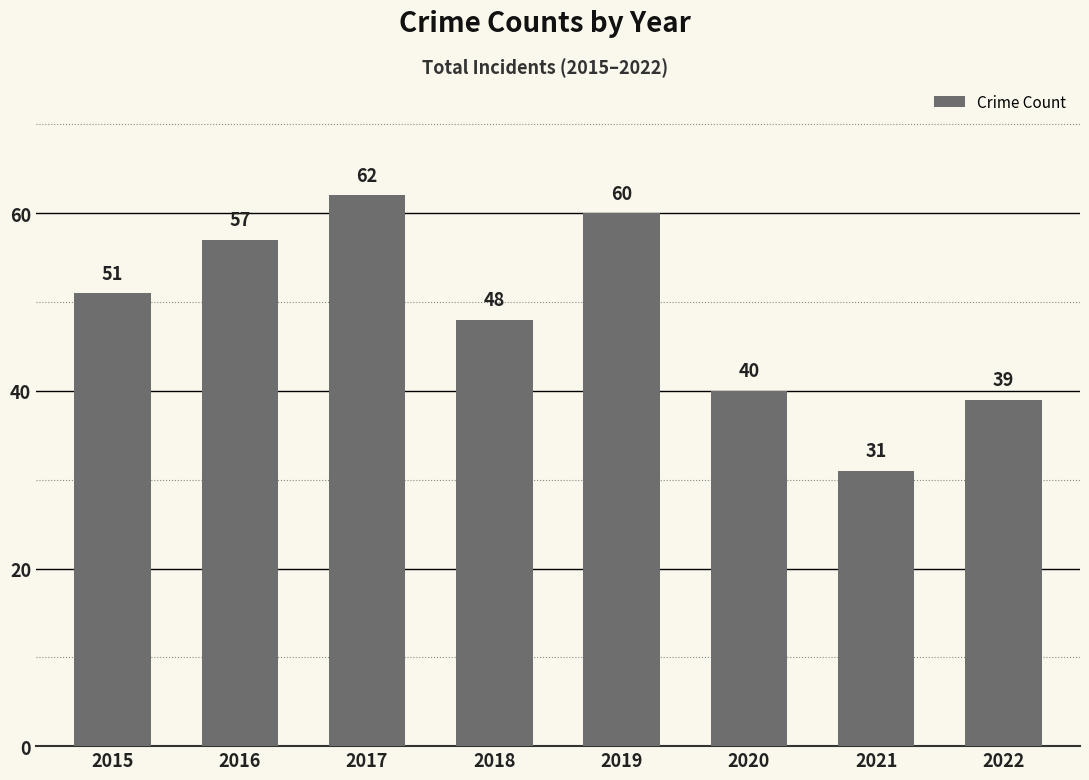

List the labels in order of value, largest first.

2017, 2019, 2016, 2015, 2018, 2020, 2022, 2021